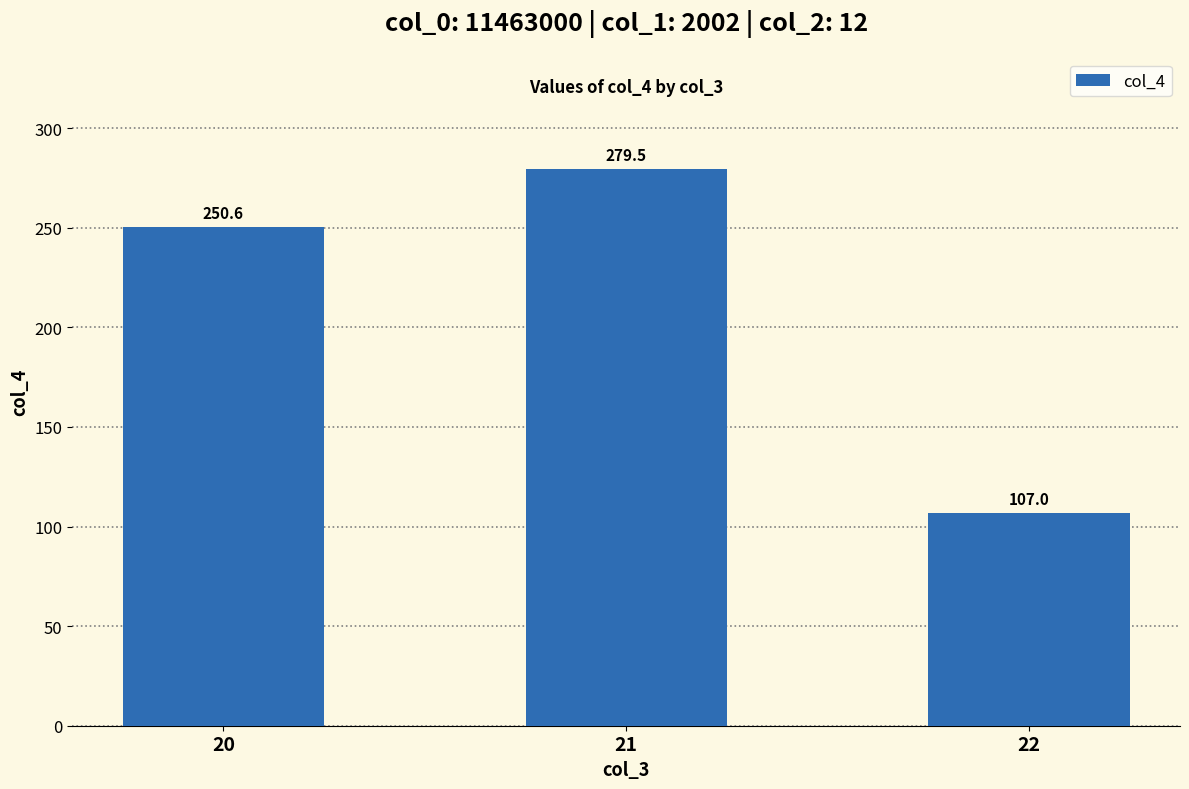

List the labels in order of value, largest first.

21, 20, 22